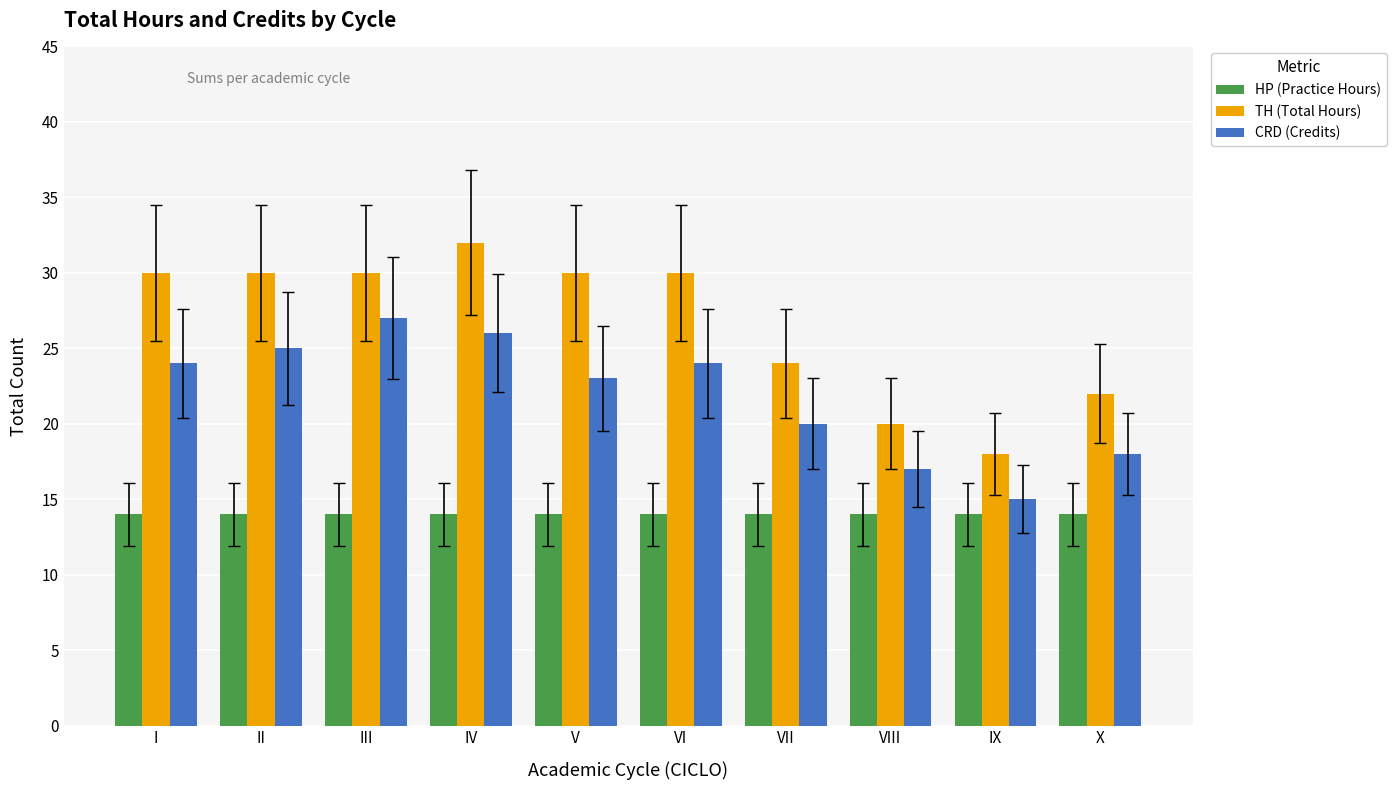

At which label does TH (Total Hours) reach its minimum?

IX